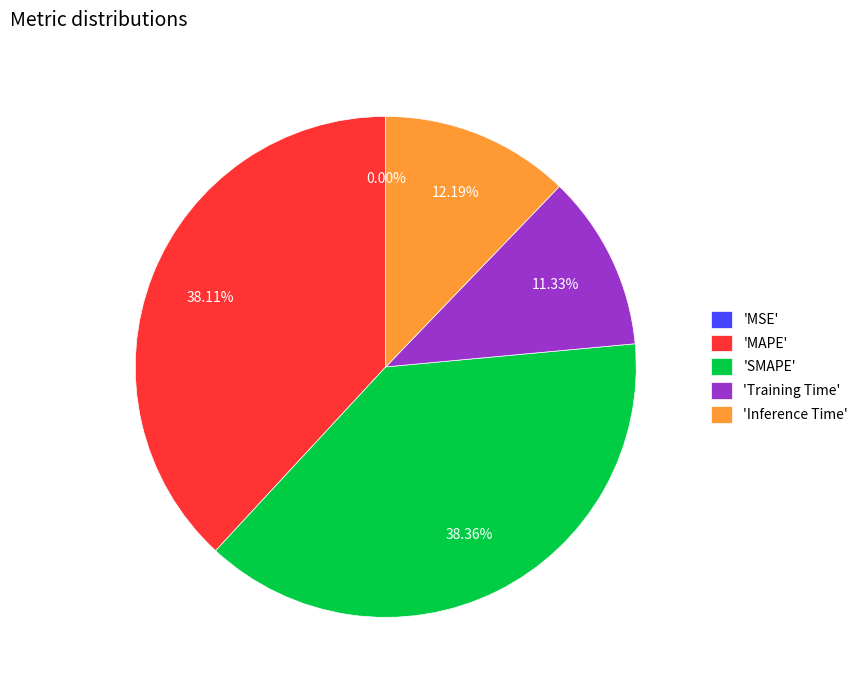

Combined, do 'MAPE' and 'SMAPE' account for over 50%?

Yes